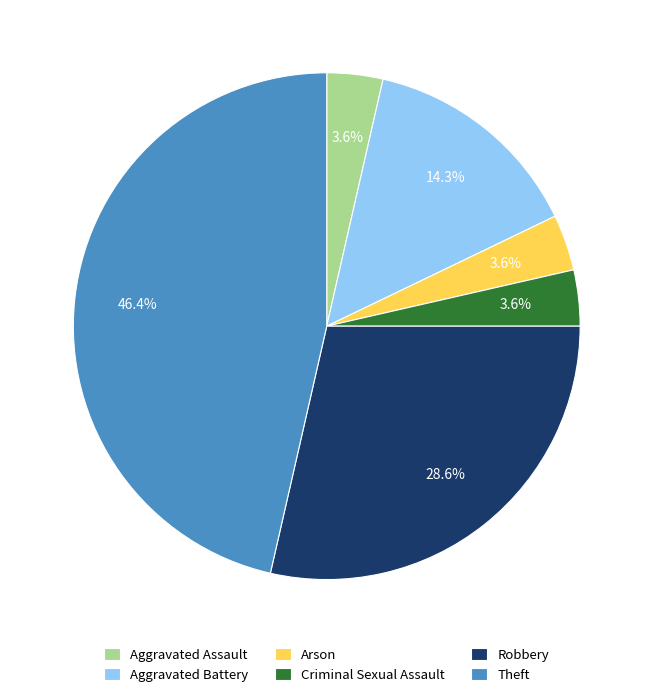

How much of the chart is everything except Criminal Sexual Assault?

96.4%